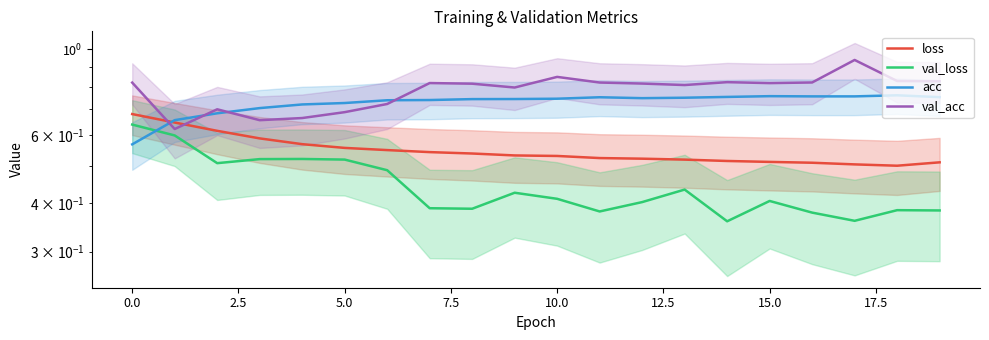

Between 5.0 and 13, which series saw the biggest shift?

val_acc